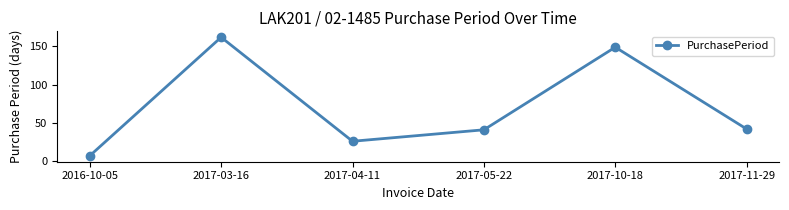

Reading left to right, extract all data points from this chart.

2016-10-05=7	2017-03-16=162	2017-04-11=26	2017-05-22=41	2017-10-18=149	2017-11-29=42